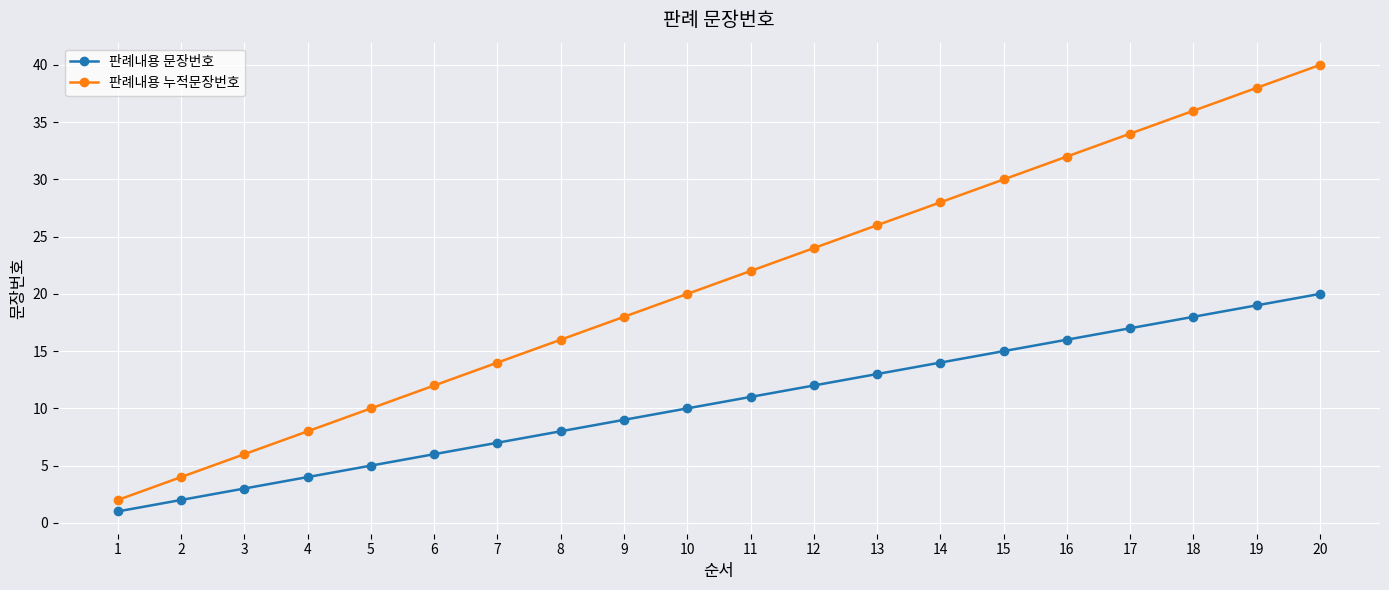

List the series in order of their overall mean, lowest first.

판례내용 문장번호, 판례내용 누적문장번호